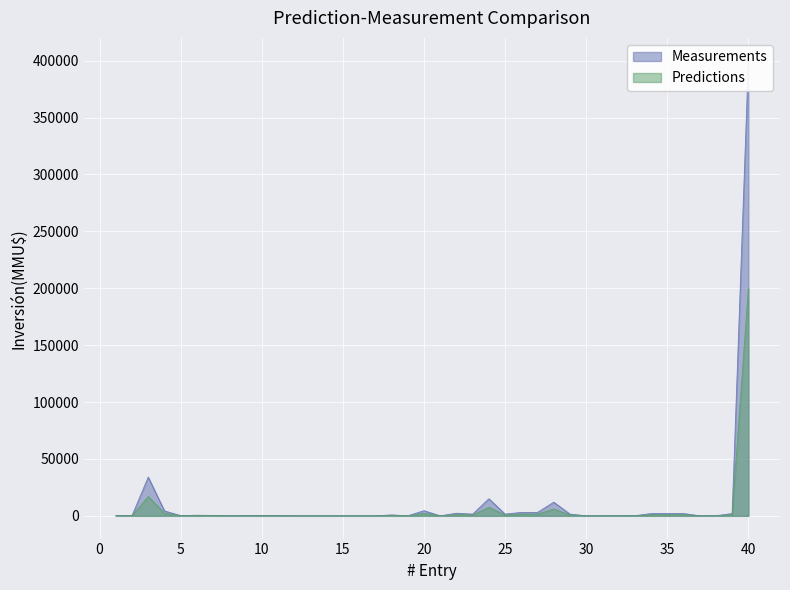

At which category does Measurements reach its first local peak?

3